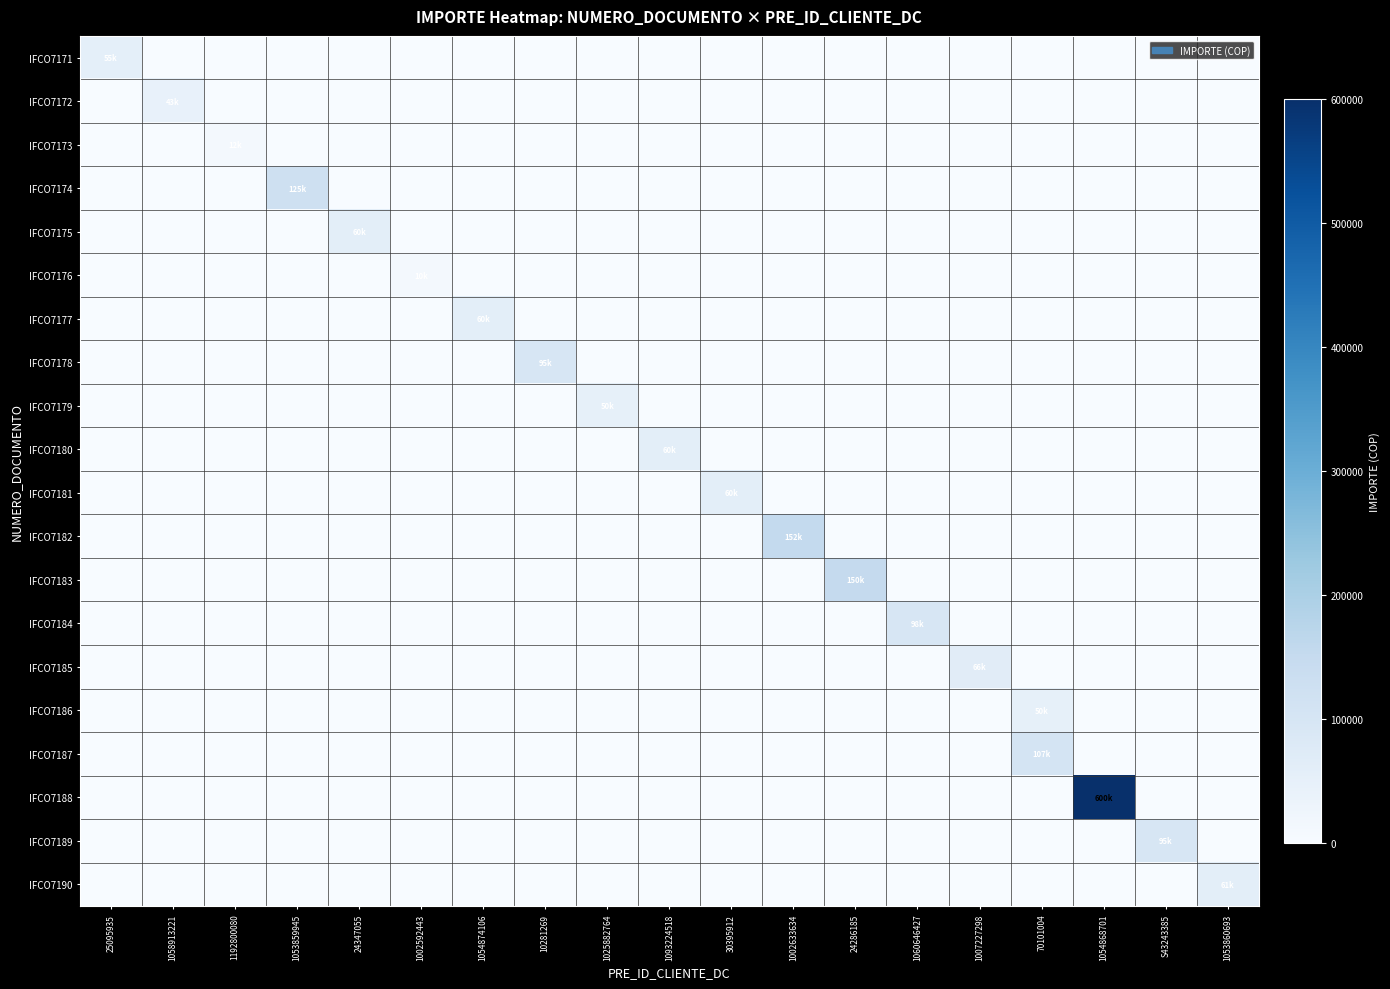

At which category is the sum across all series the highest?

1054868701